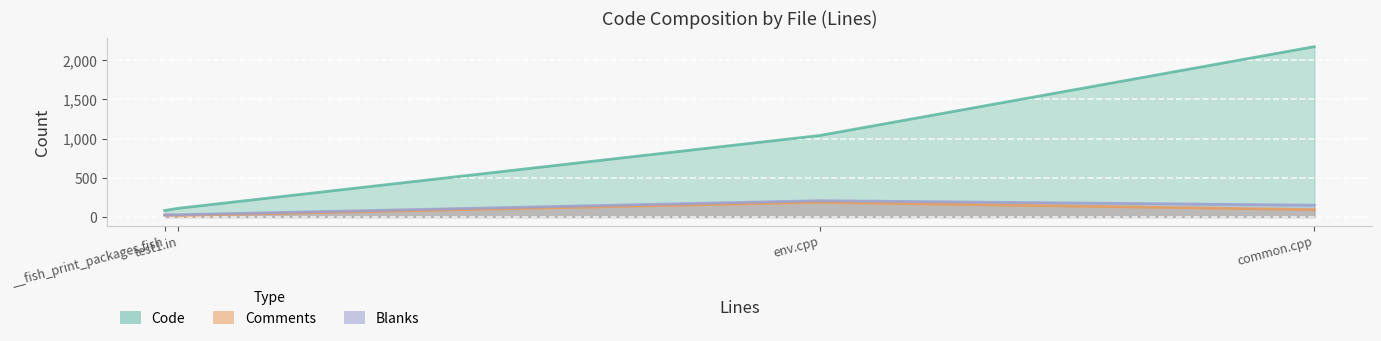

How many lines are shown in the chart?

3